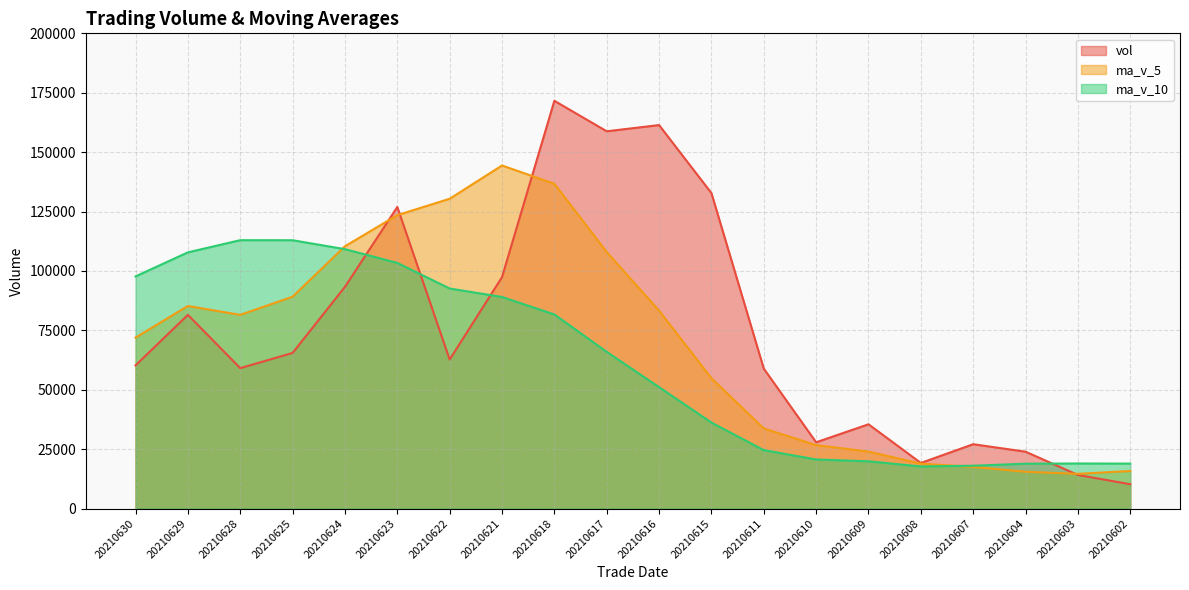

True or false: vol has more than 0 interior local peaks.

True